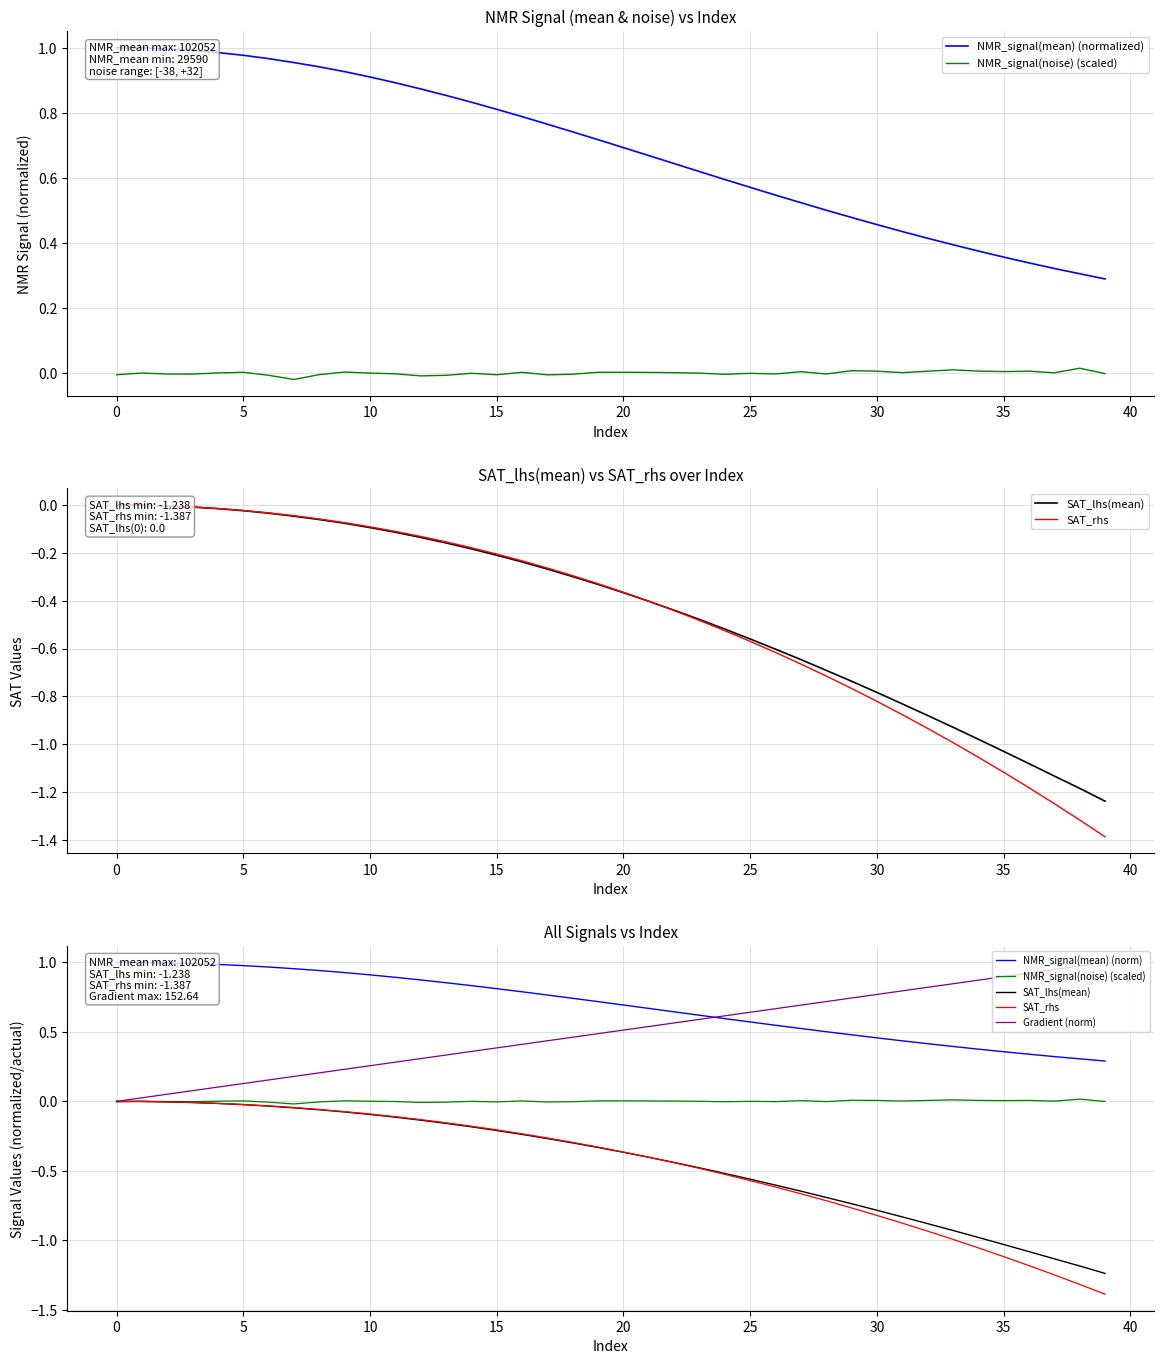

After their last crossing, which series has the higher values: SAT_rhs or SAT_lhs(mean)?

SAT_lhs(mean)